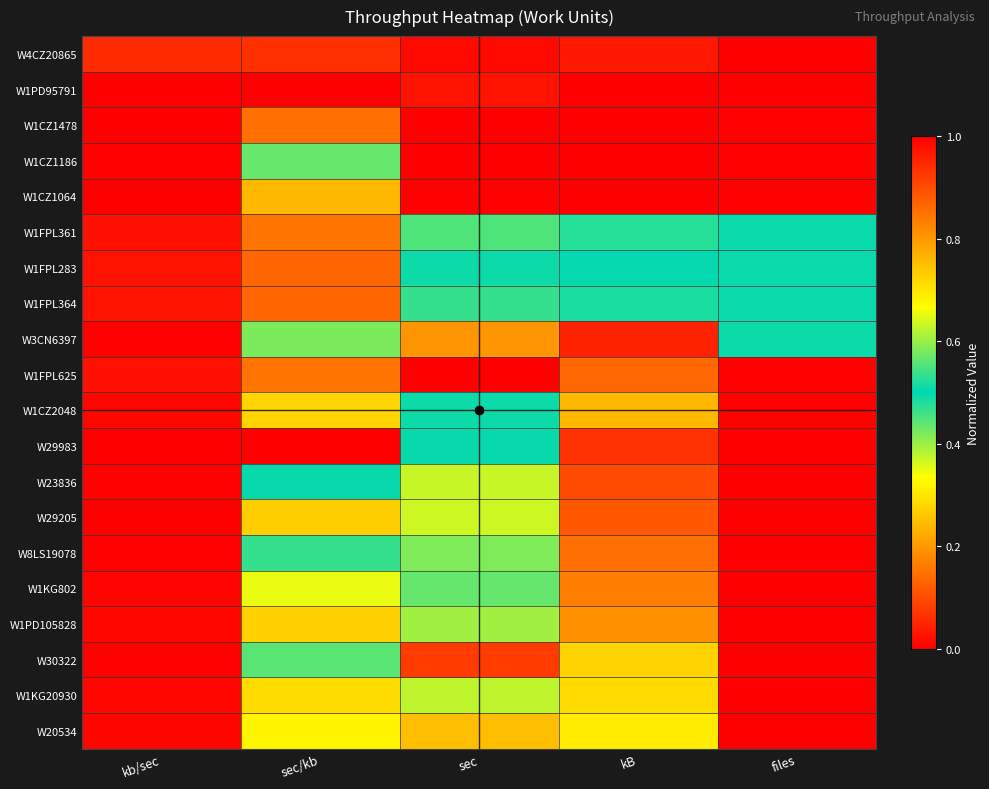

How many data points does each series have?

5